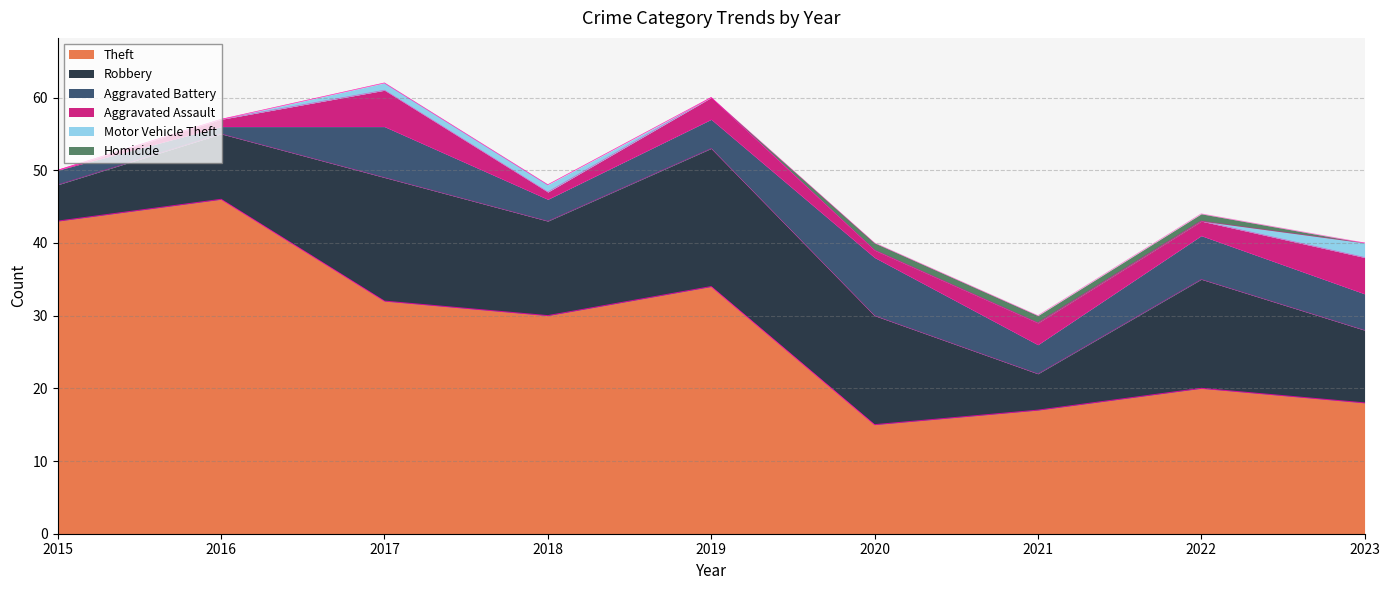

What is the average value of the Aggravated Assault series?

2